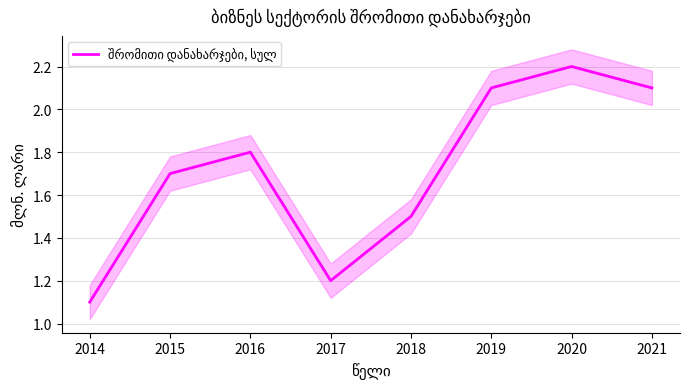

What is the change in value from 2014 to 2015?

+0.6